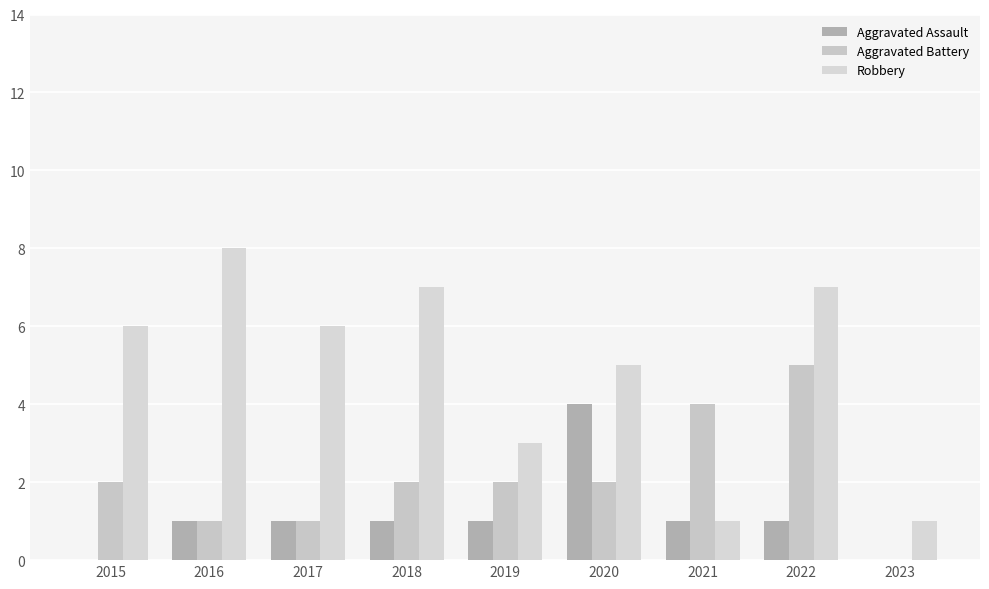

How many distinct data groups are displayed?

3